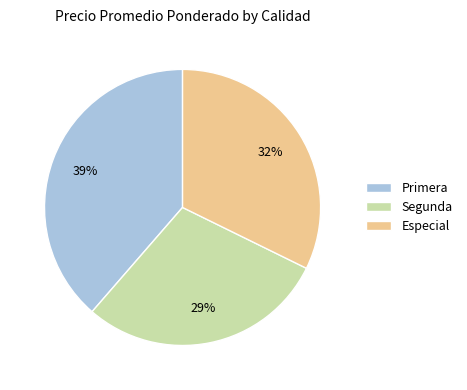

Count the number of slices in the pie.

3